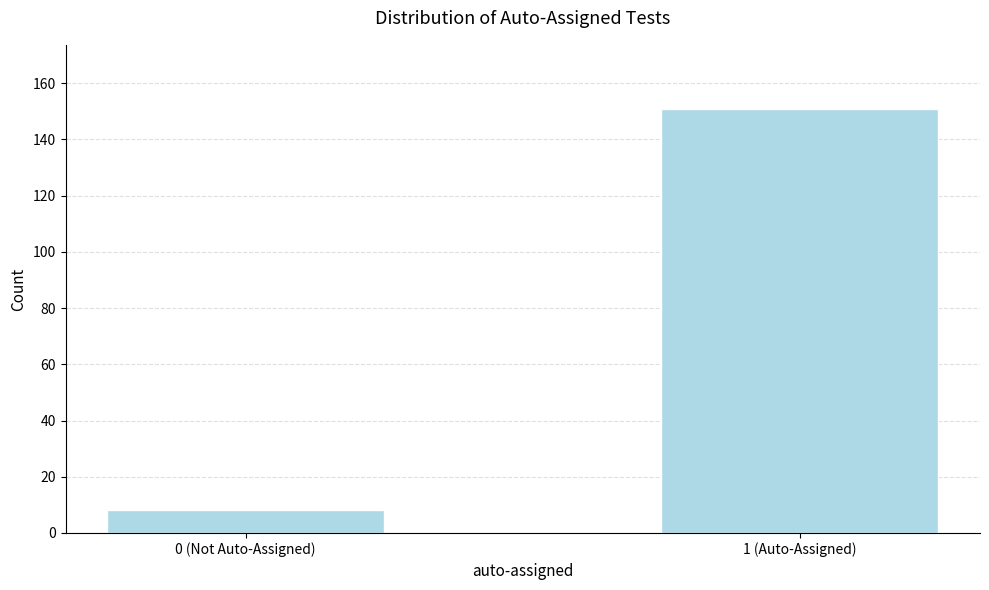

Reading left to right, extract all data points from this chart.

0 (Not Auto-Assigned)=8	1 (Auto-Assigned)=151